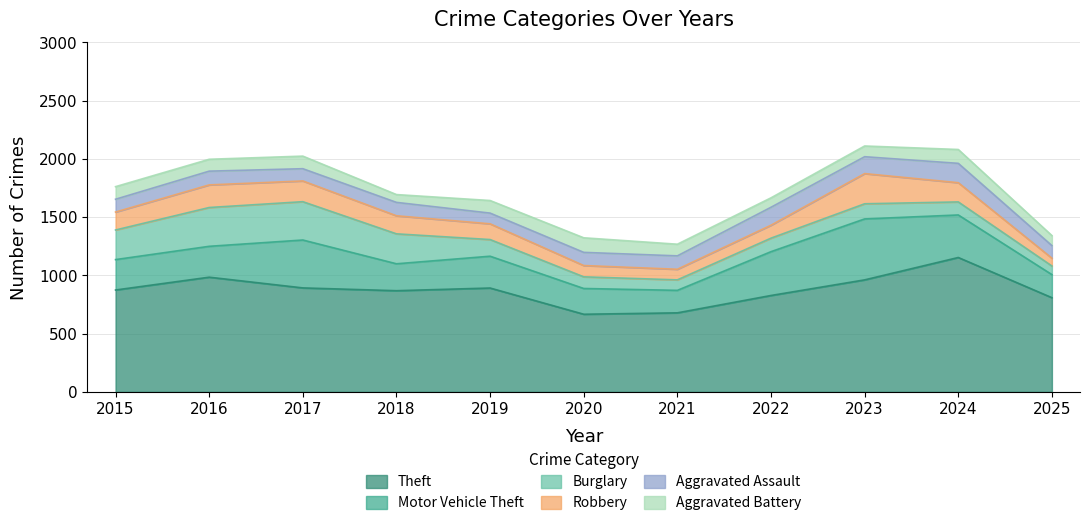

At which category does Burglary reach its first local peak?

2016